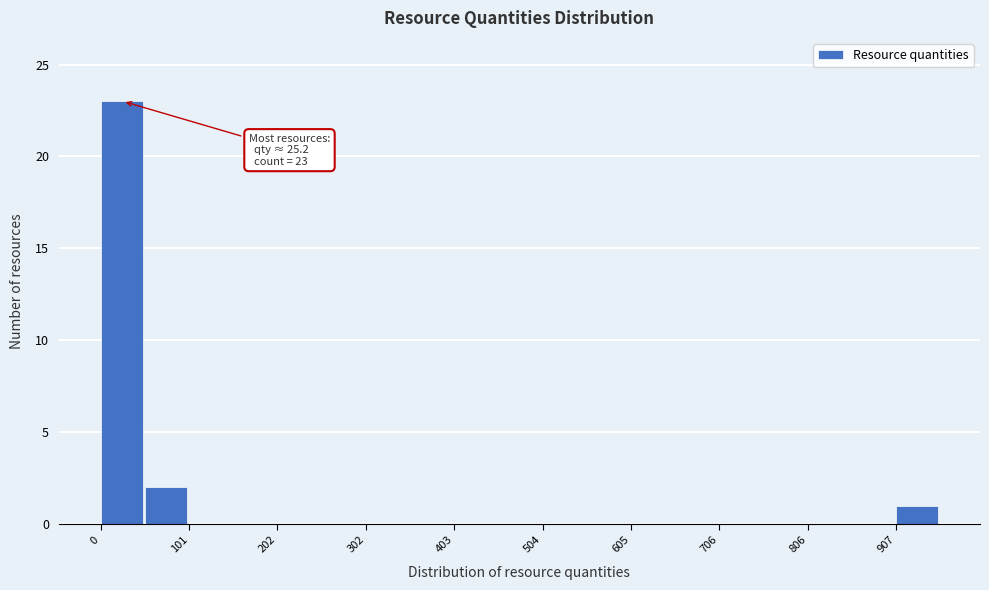

Read against the x-axis, roughly where is the centre of the tallest bar?

20